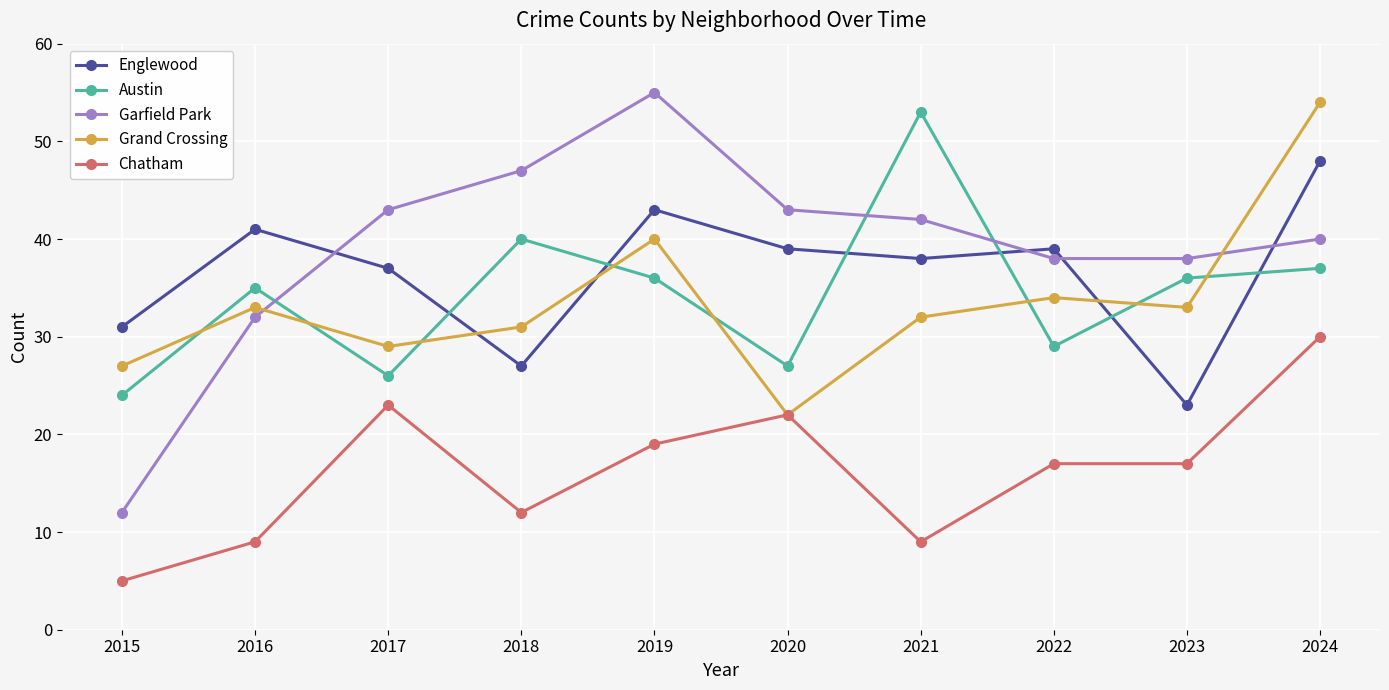

At which category is the sum across all series the highest?

2024